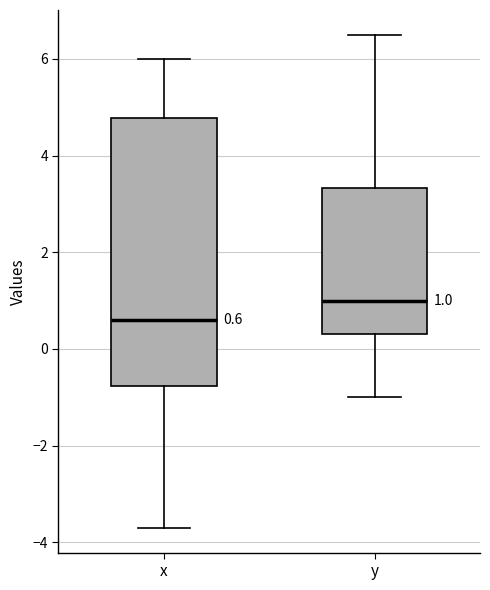

Which box is the tallest, from its lower edge to its upper edge?

x